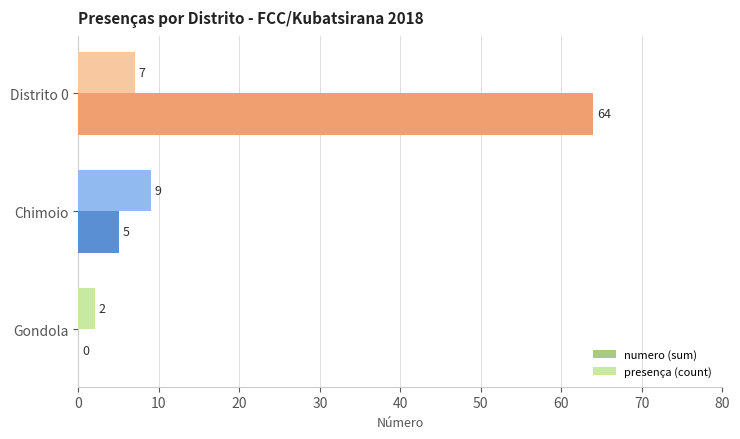

Read the numero (sum) value at Distrito 0.

64